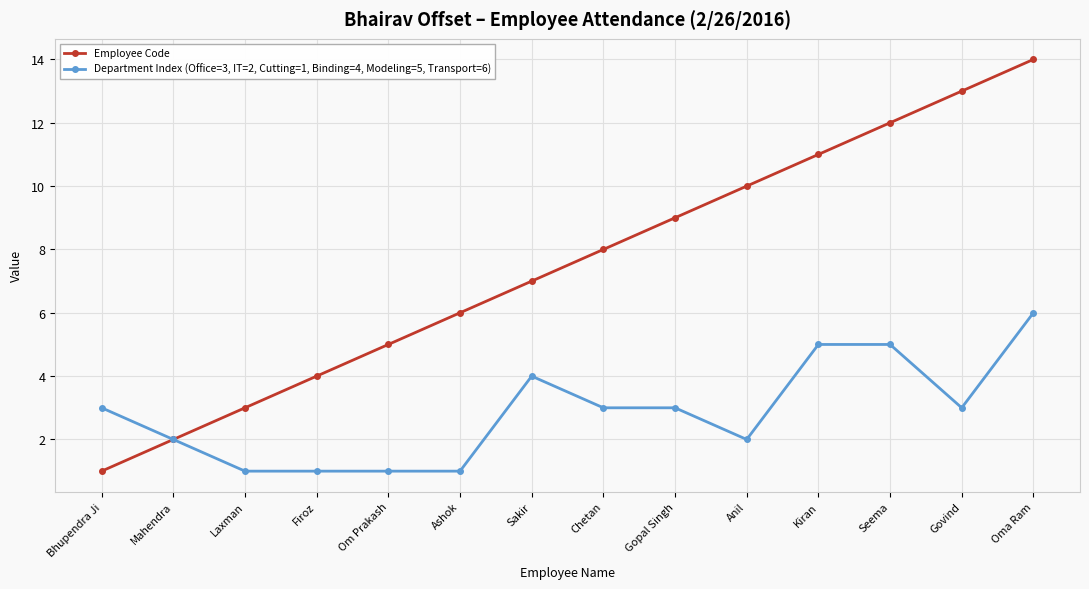

What position from the left is Gopal Singh?

9